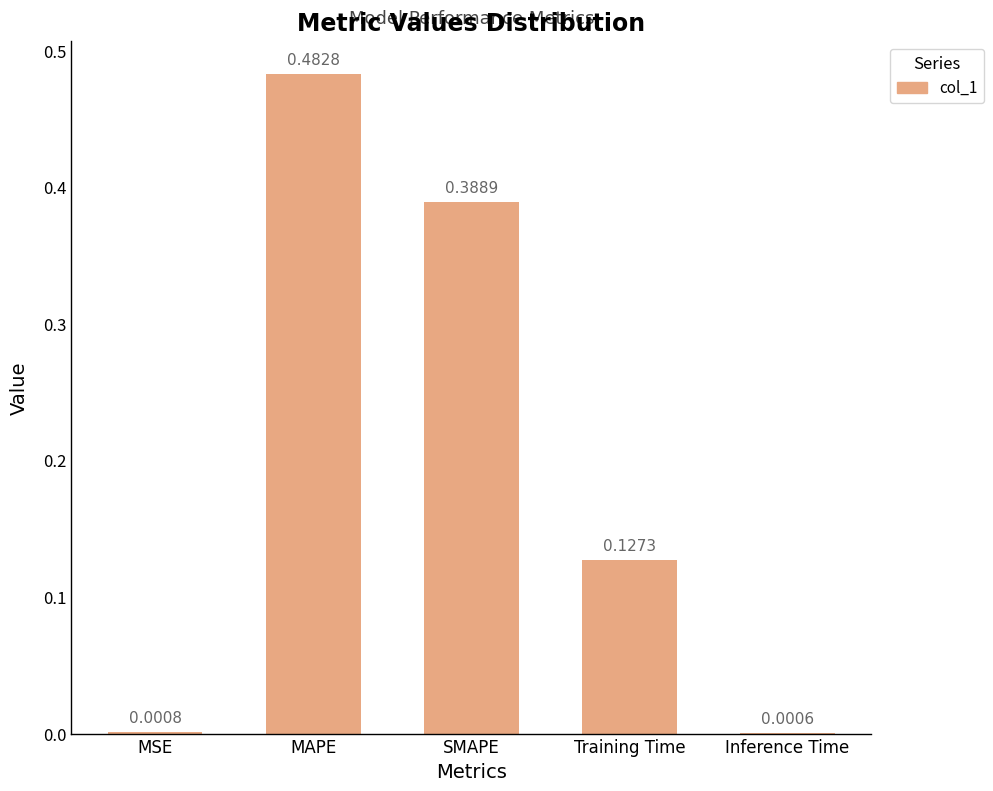

Are the bars horizontal?

No